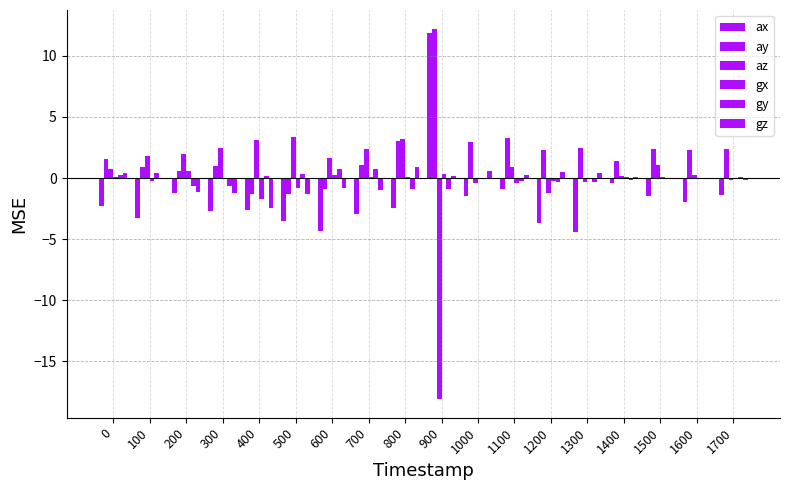

How many categories are shown in the chart?

18